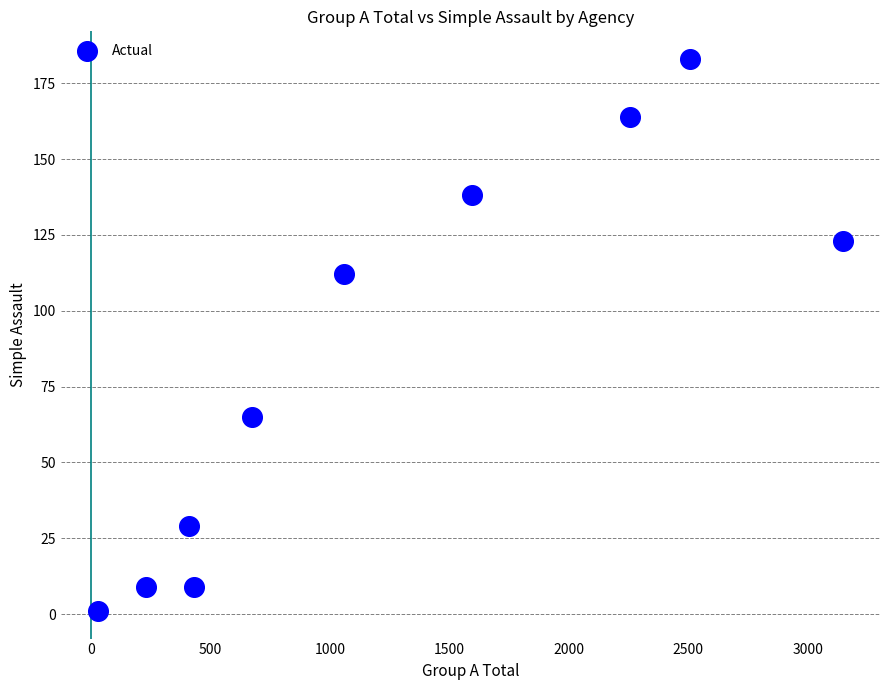

What Y value in the scatter plot is closest to 92?

112